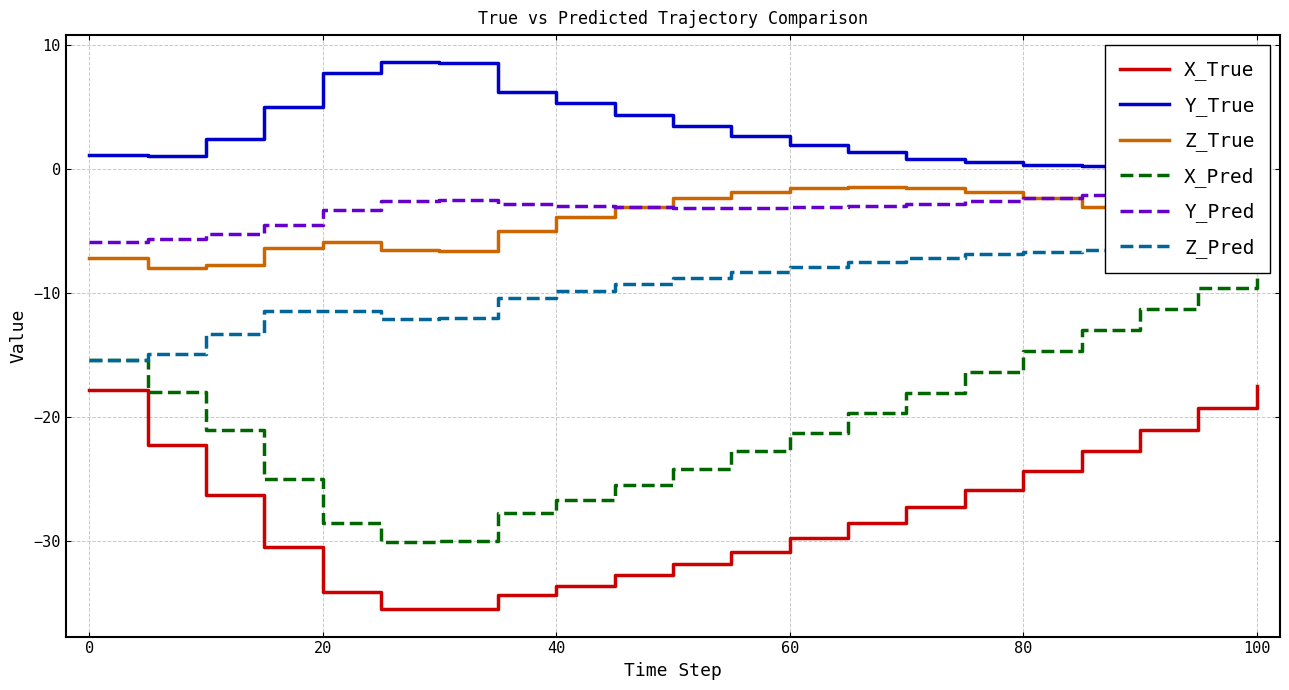

What is the average value of the Y_Pred series?

-3.1